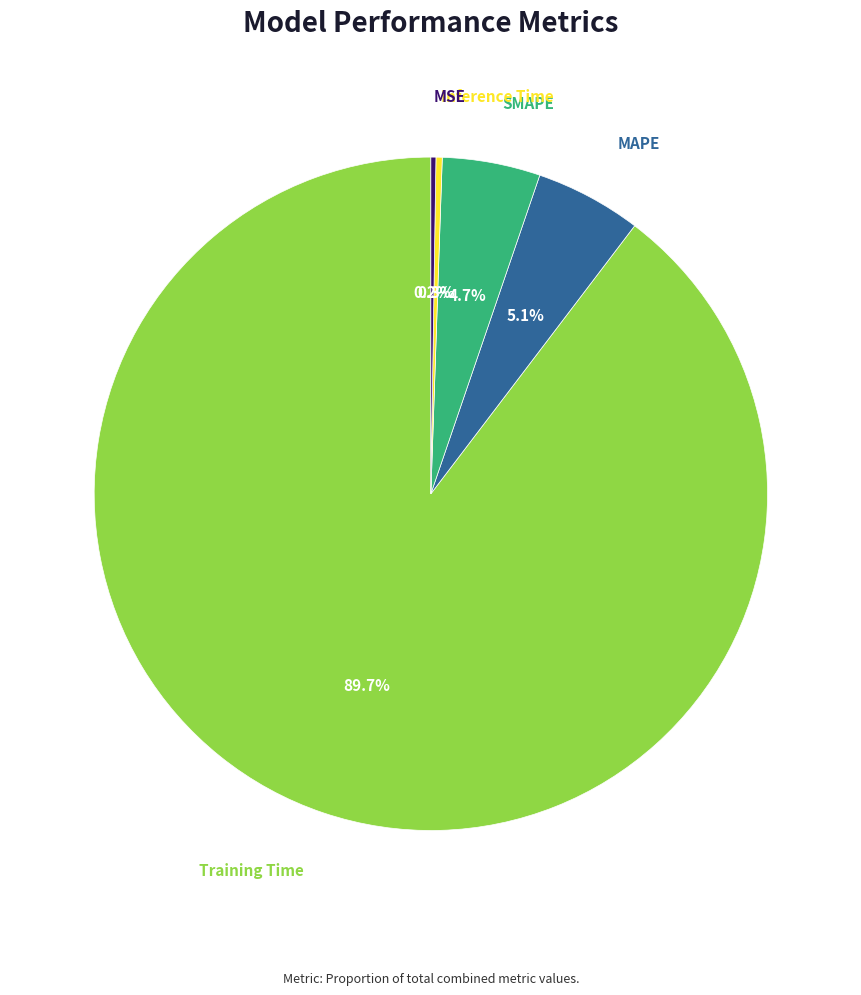

What percentage is NOT represented by SMAPE?

95.3%